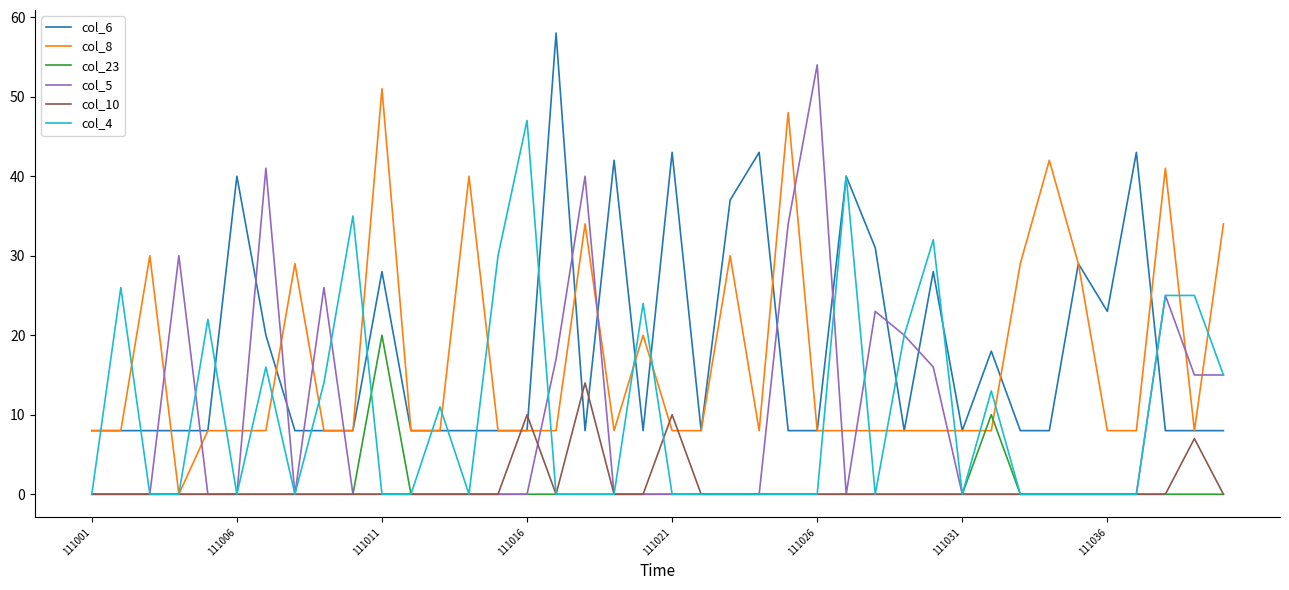

Reading left to right, transcribe all the data shown in this chart.

col_6: 8	8	8	8	8	40	20	8	8	8	28	8	8	8	8	8	58	8	42	8	43	8	37	43	8	8	40	31	8	28	8	18	8	8	29	23	43	8	8	8
col_8: 8	8	30	0	8	8	8	29	8	8	51	8	8	40	8	8	8	34	8	20	8	8	30	8	48	8	8	8	8	8	8	8	29	42	29	8	8	41	8	34
col_23: 0	0	0	0	0	0	0	0	0	0	20	0	0	0	0	0	0	0	0	0	0	0	0	0	0	0	0	0	0	0	0	10	0	0	0	0	0	0	0	0
col_5: 0	0	0	30	0	0	41	0	26	0	0	0	0	0	0	0	17	40	0	0	0	0	0	0	34	54	0	23	20	16	0	0	0	0	0	0	0	25	15	15
col_10: 0	0	0	0	0	0	0	0	0	0	0	0	0	0	0	10	0	14	0	0	10	0	0	0	0	0	0	0	0	0	0	0	0	0	0	0	0	0	7	0
col_4: 0	26	0	0	22	0	16	0	14	35	0	0	11	0	30	47	0	0	0	24	0	0	0	0	0	0	40	0	20	32	0	13	0	0	0	0	0	25	25	15